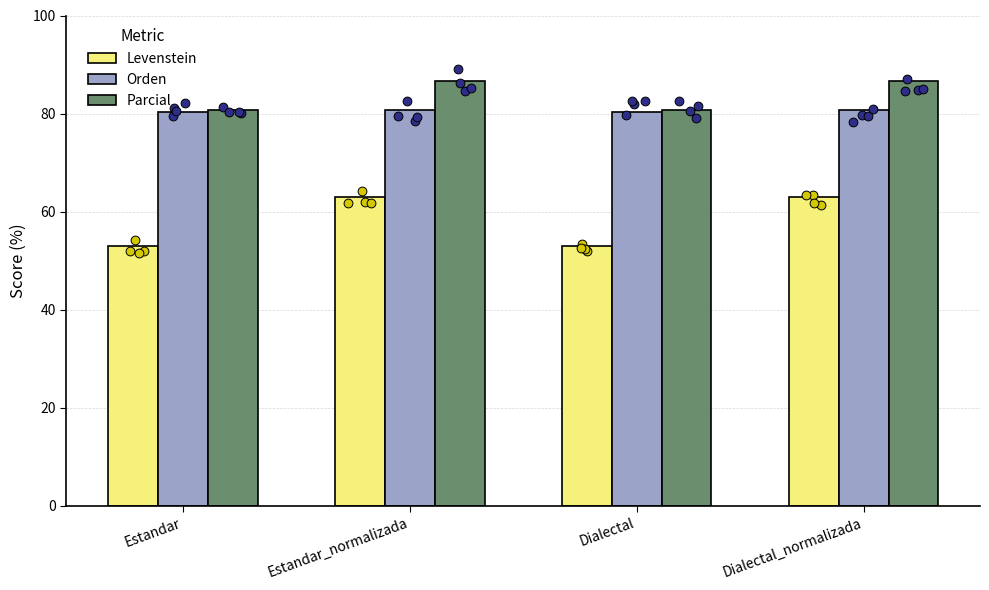

What are all the series names shown in the legend?

Levenstein, Orden, Parcial